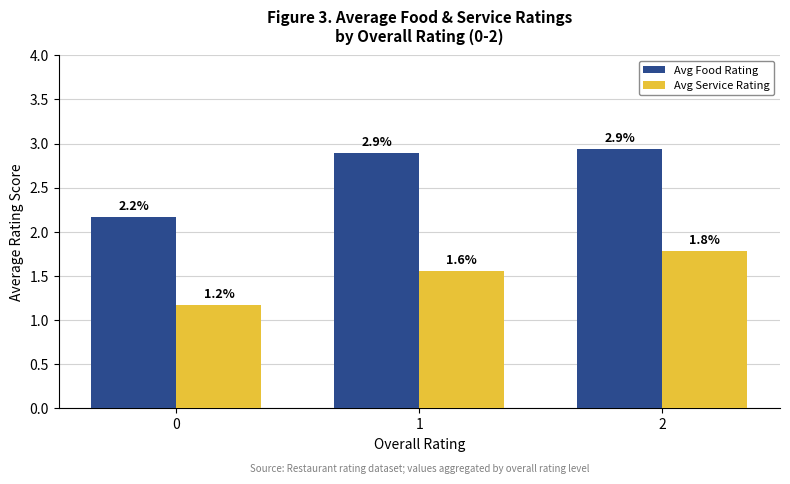

What is the difference between the Avg Service Rating values at 2 and 0?

0.6